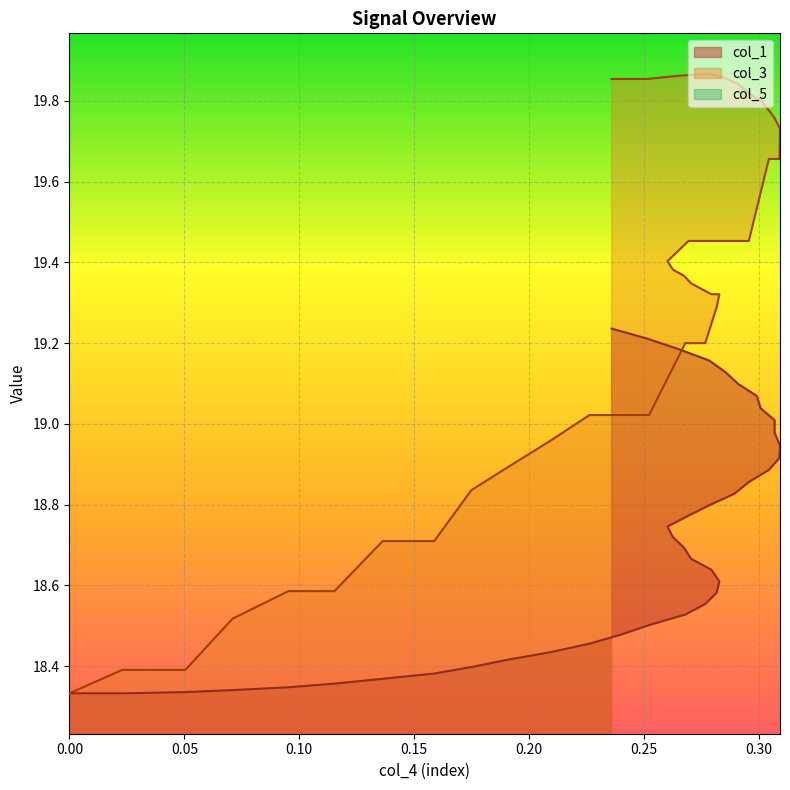

What is the total value across all series at 0.25?

36.9